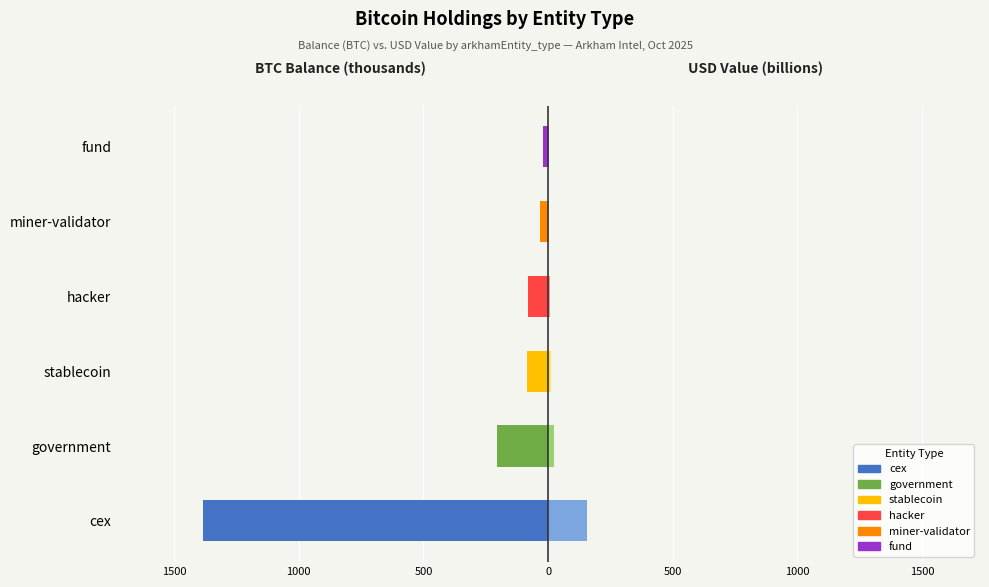

Reading left to right, what are all the values shown in this chart?

BTC Balance (k): -1385.7	-203.1	-86.3	-80.0	-31.6	-22.5
USD Value (B): 155.9	22.9	9.7	9.0	3.6	2.5